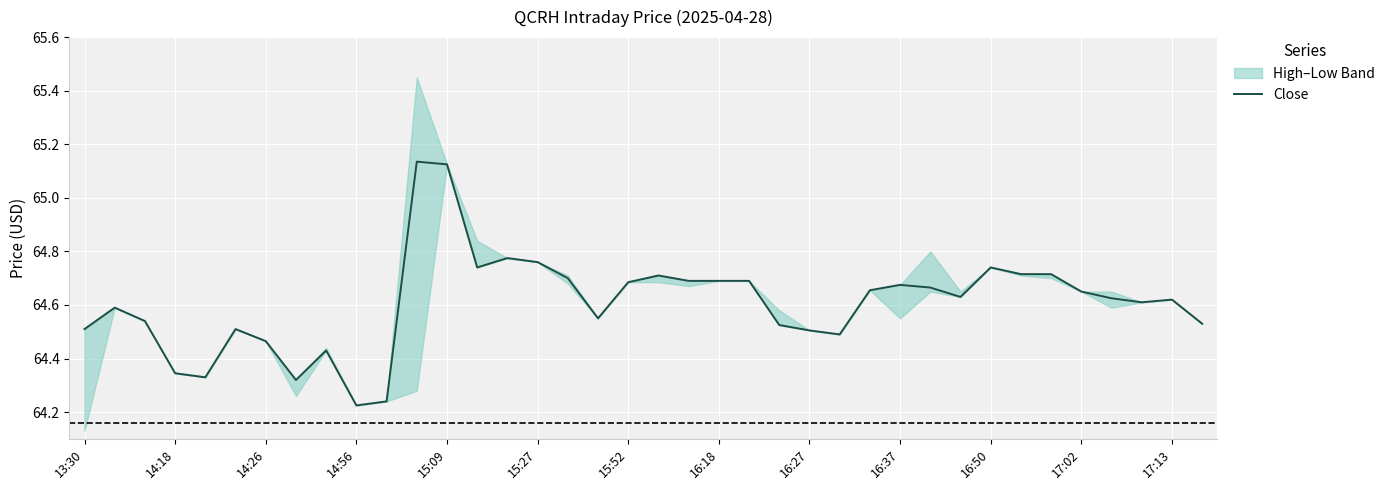

What is the label of the 1st point from the right?

37